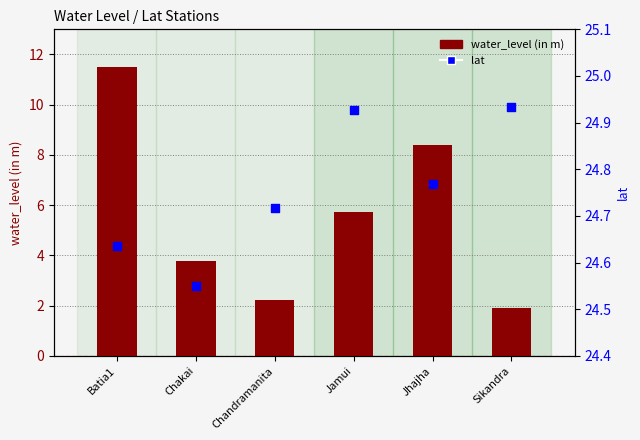

At which category is the sum across all series the highest?

Batia1